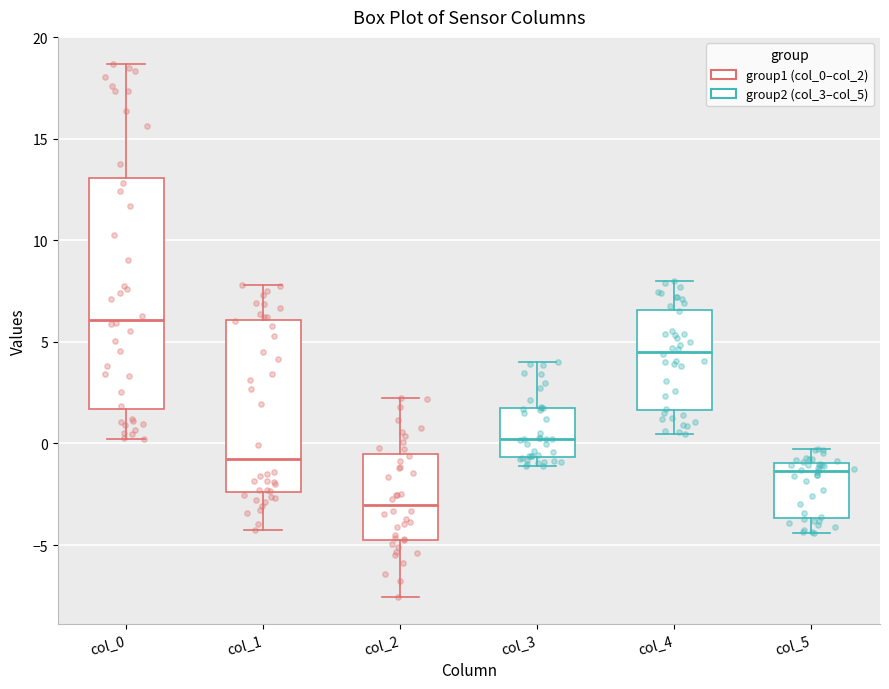

Reading left to right, transcribe this box plot: for each box, give where its median line is, the range the box spans, and where its two whiskers end, as read against the y-axis. The values are not printed on the chart, so give them approximately, as read against the axis.

col_0: median 6.0, box 1.5 to 13.0, whiskers 0.0 to 18.5
col_1: median -1.0, box -2.5 to 6.0, whiskers -4.5 to 8.0
col_2: median -3.0, box -4.5 to -0.5, whiskers -7.5 to 2.5
col_3: median 0.0, box -0.5 to 1.5, whiskers -1.0 to 4.0
col_4: median 4.5, box 1.5 to 6.5, whiskers 0.5 to 8.0
col_5: median -1.5, box -3.5 to -1.0, whiskers -4.5 to -0.5